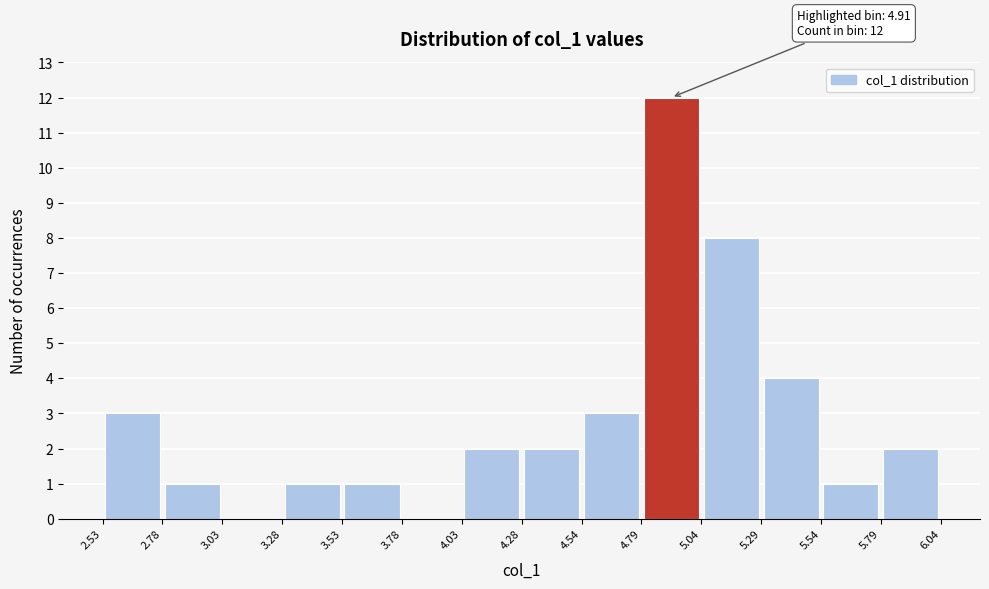

Which range on the x-axis has the tallest bar?

4.79 to 5.04